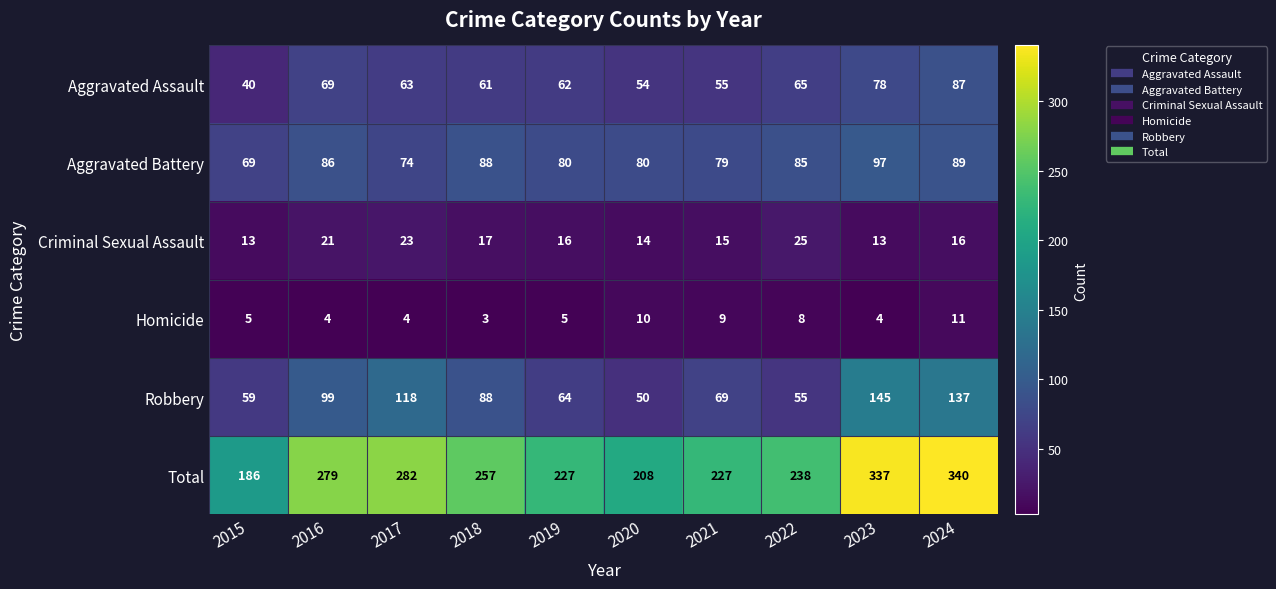

What is the average value of the Aggravated Battery series?

83